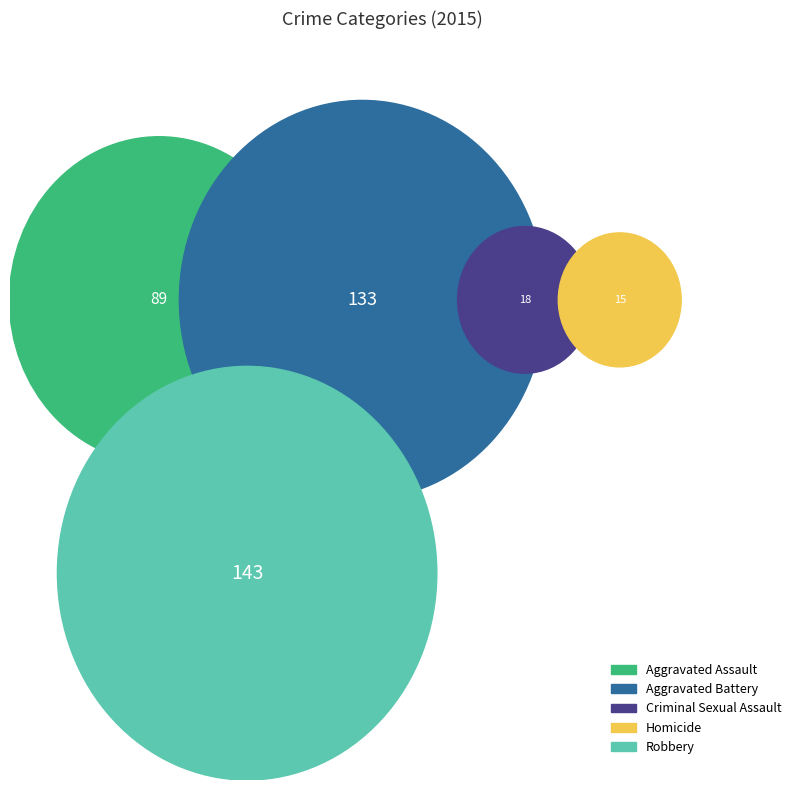

Is it true that Aggravated Assault is 13% of the pie?

False